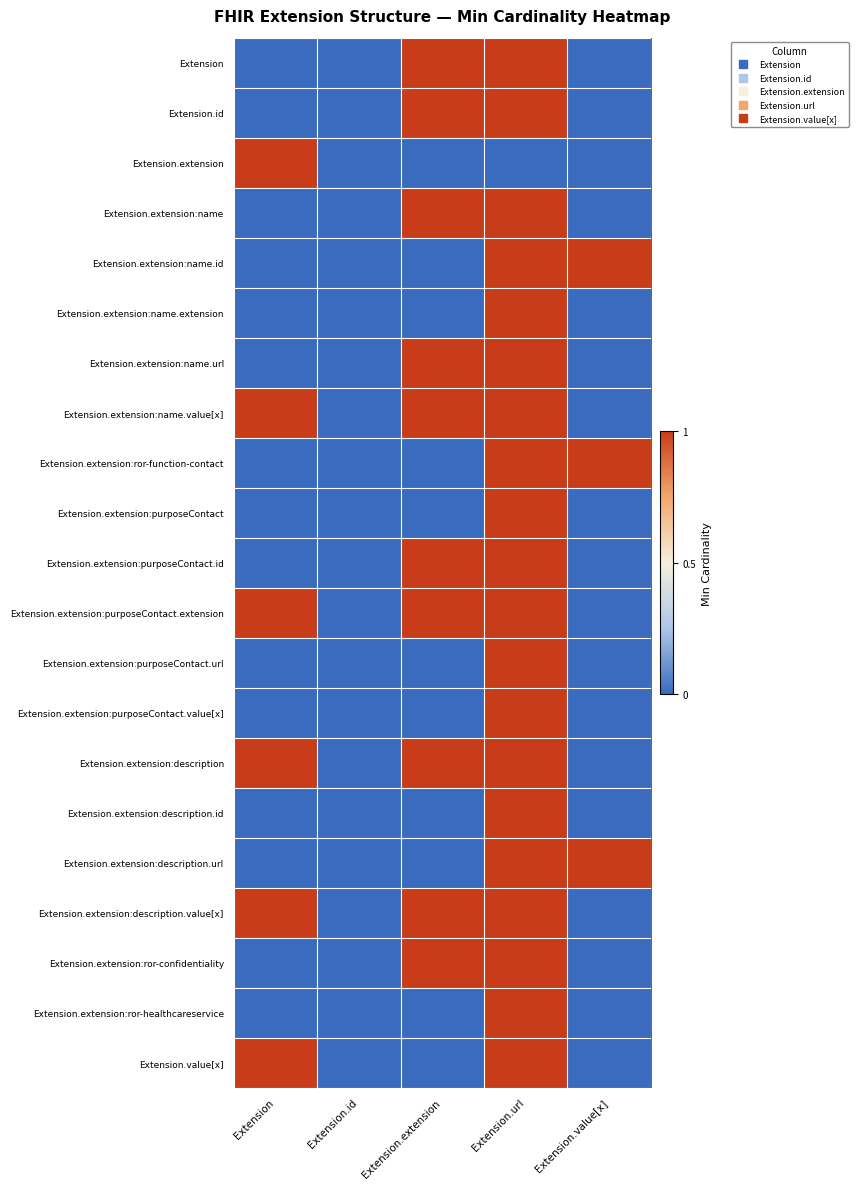

How many distinct data groups are displayed?

21